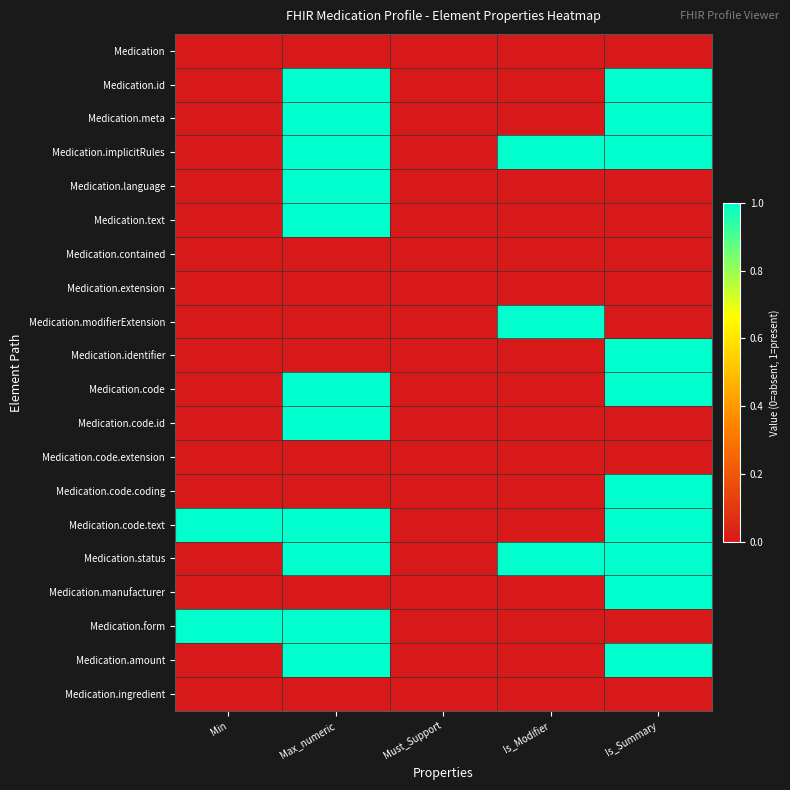

Which has a higher value, Min or Max_numeric?

Min